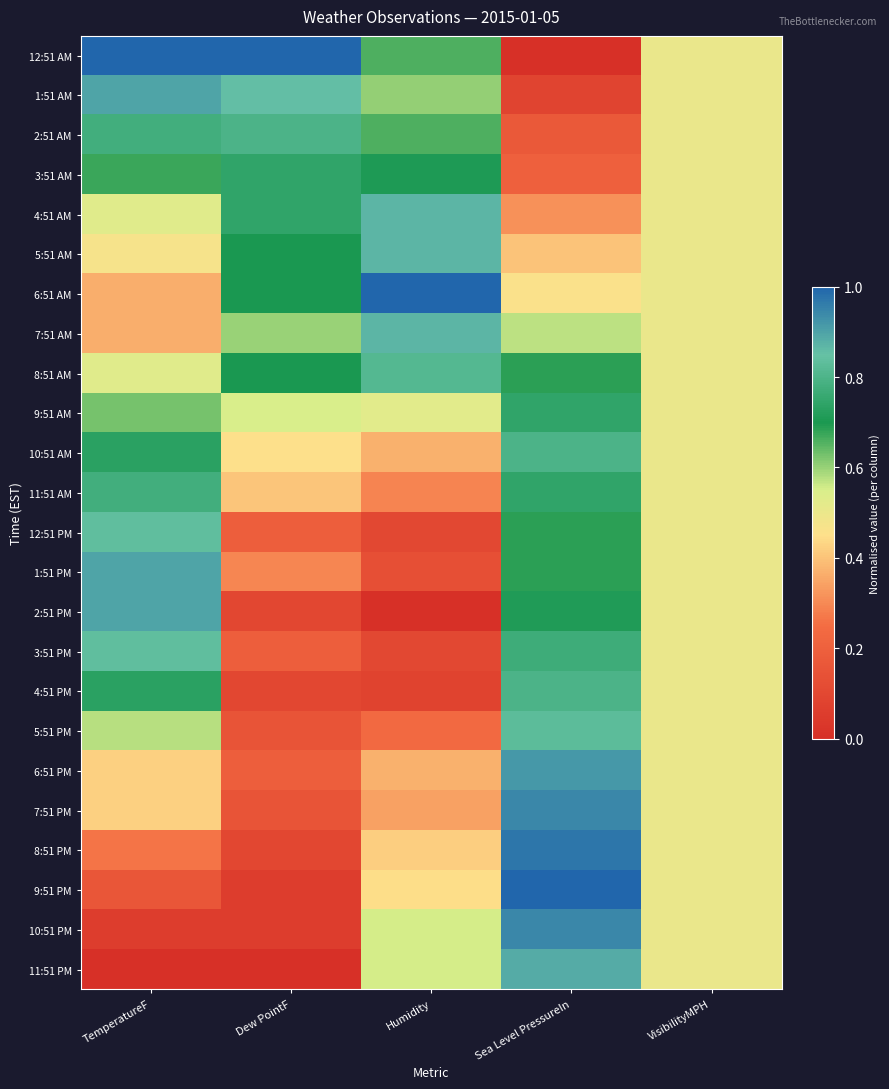

At VisibilityMPH, list the series in order from smallest to largest.

12:51 AM, 1:51 AM, 2:51 AM, 3:51 AM, 4:51 AM, 5:51 AM, 6:51 AM, 7:51 AM, 8:51 AM, 9:51 AM, 10:51 AM, 11:51 AM, 12:51 PM, 1:51 PM, 2:51 PM, 3:51 PM, 4:51 PM, 5:51 PM, 6:51 PM, 7:51 PM, 8:51 PM, 9:51 PM, 10:51 PM, 11:51 PM